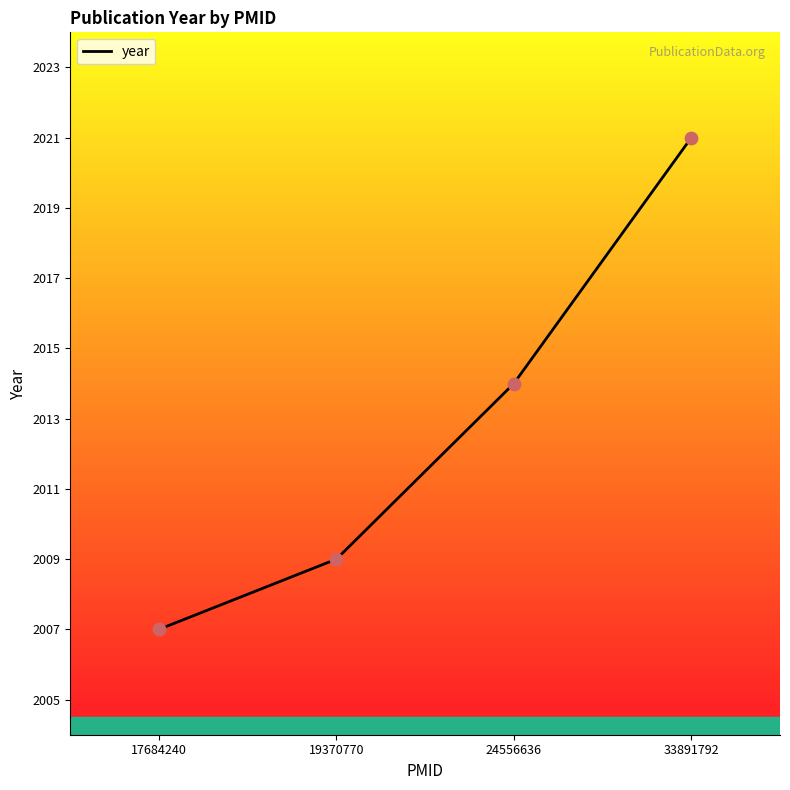

What is the change in value from 17684240 to 19370770?

+2